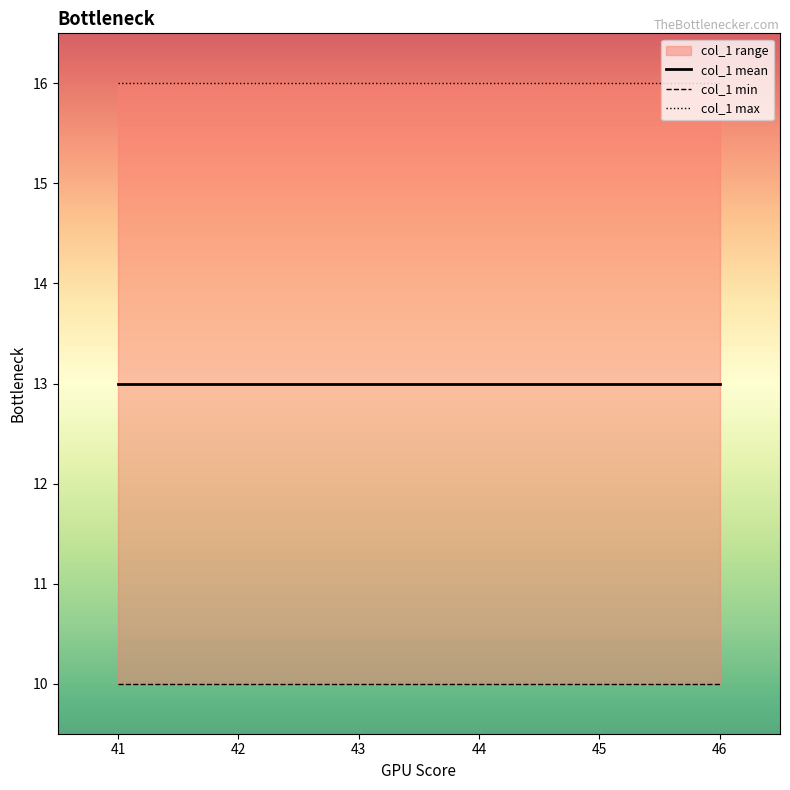

True or false: col_1 mean and col_1 max cross at least once.

False